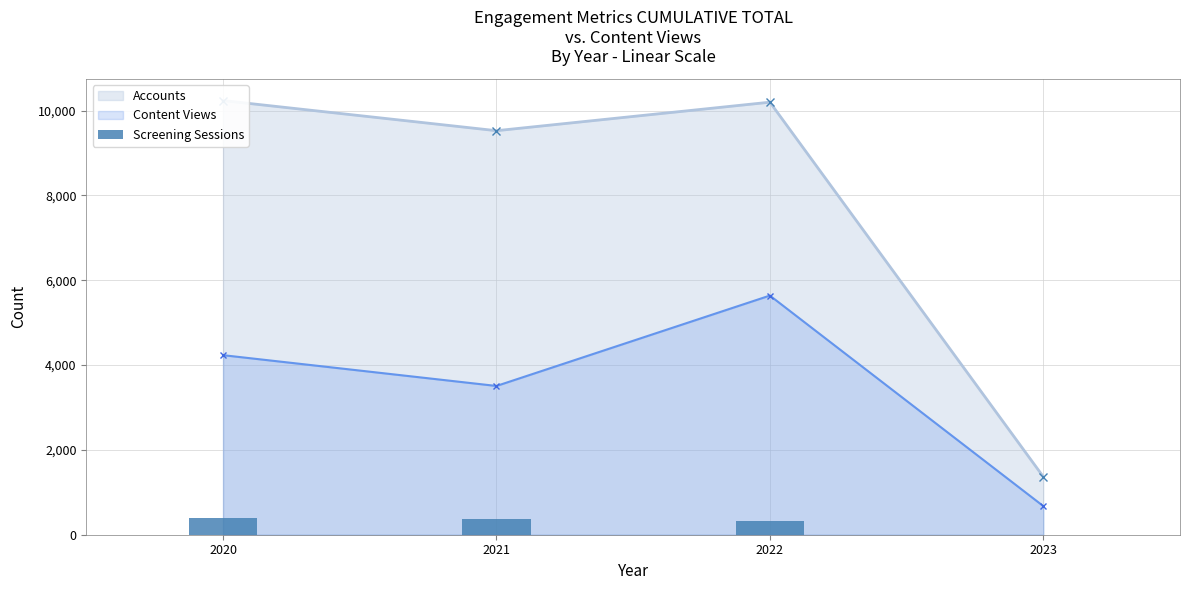

Where is the first local maximum for Content Views?

2022